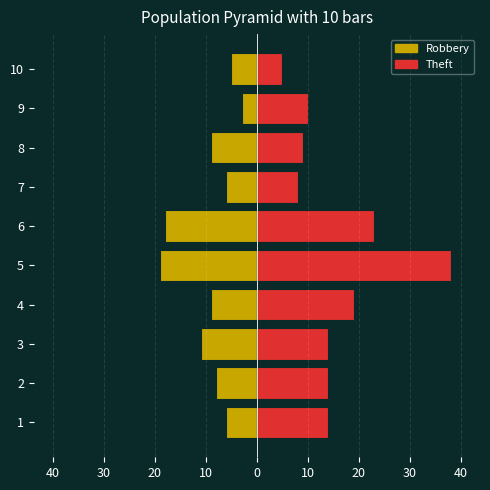

At how many categories does at least one series exceed -1?

10